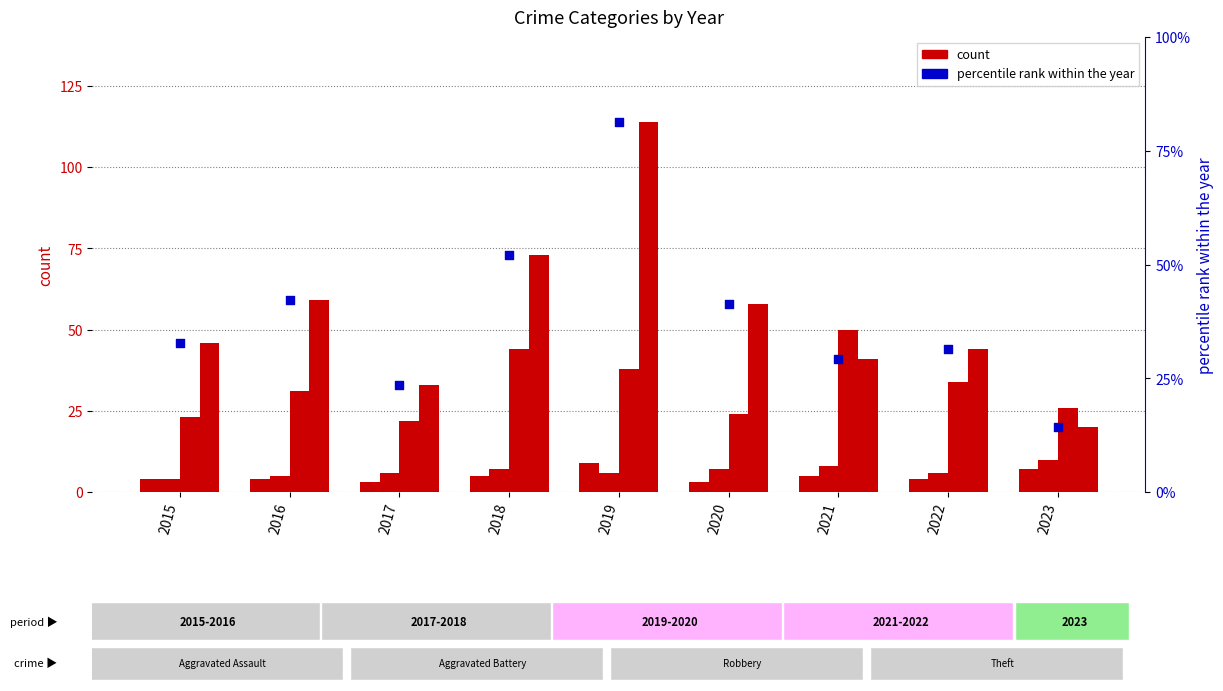

Which series reaches the minimum Y coordinate?

Aggravated Assault